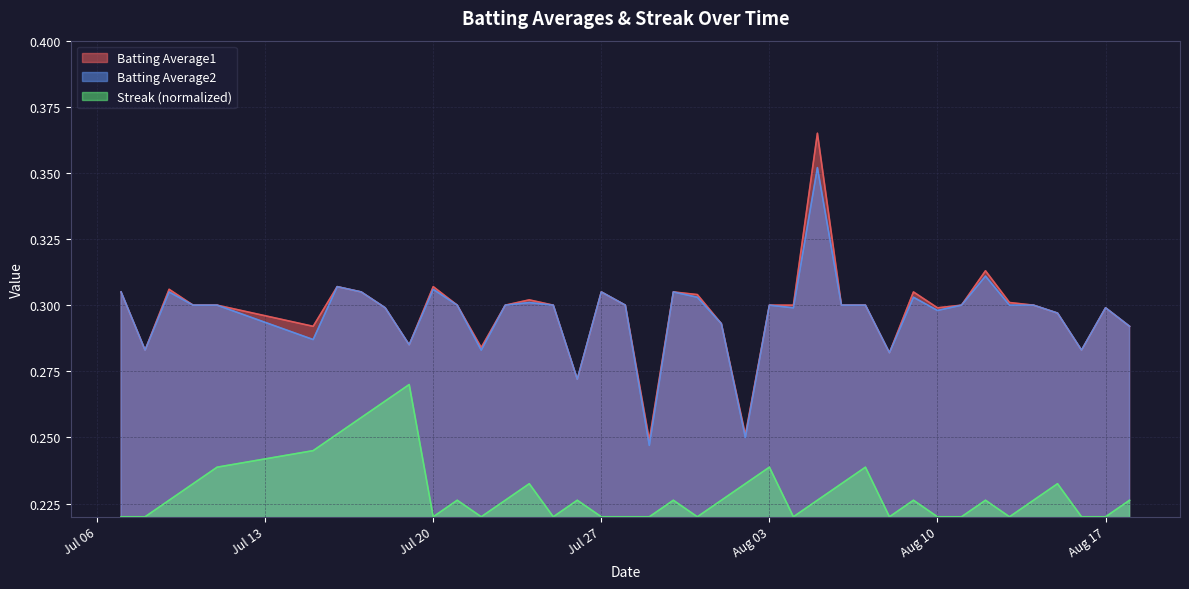

How many data points does each series have?

40